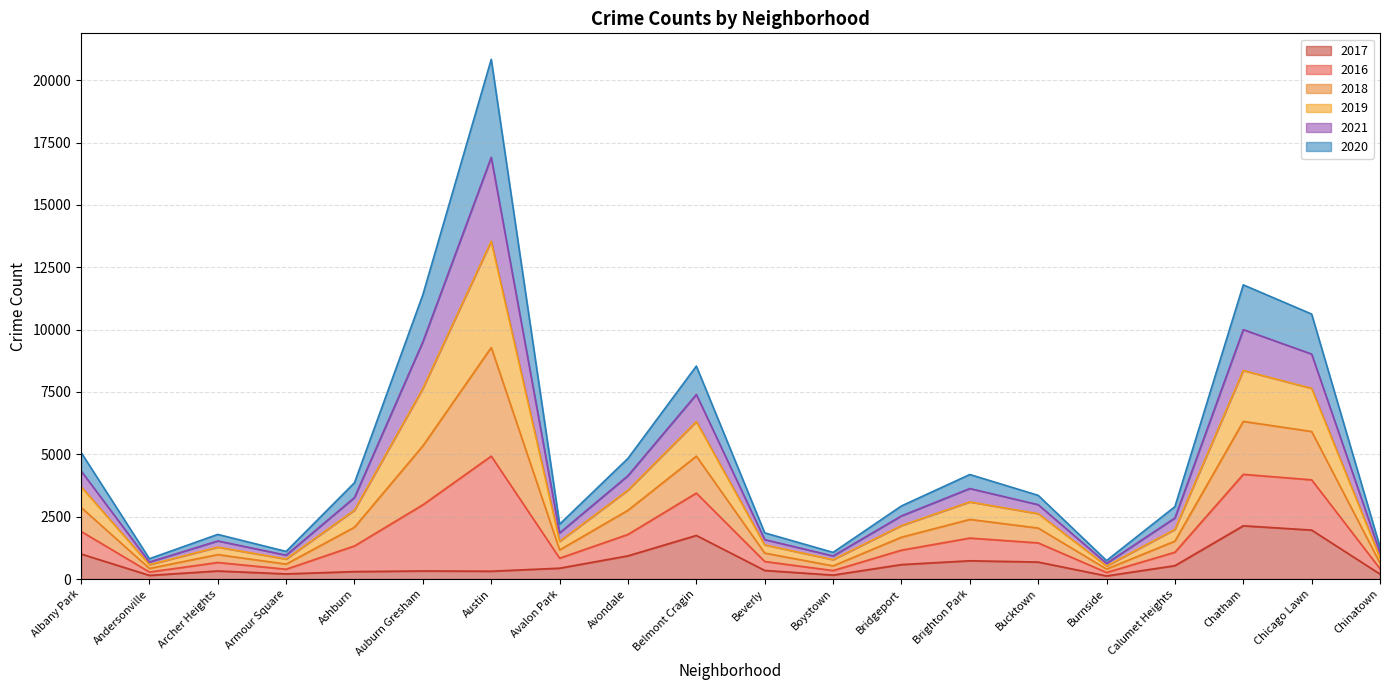

At which category is the sum across all series the highest?

Austin